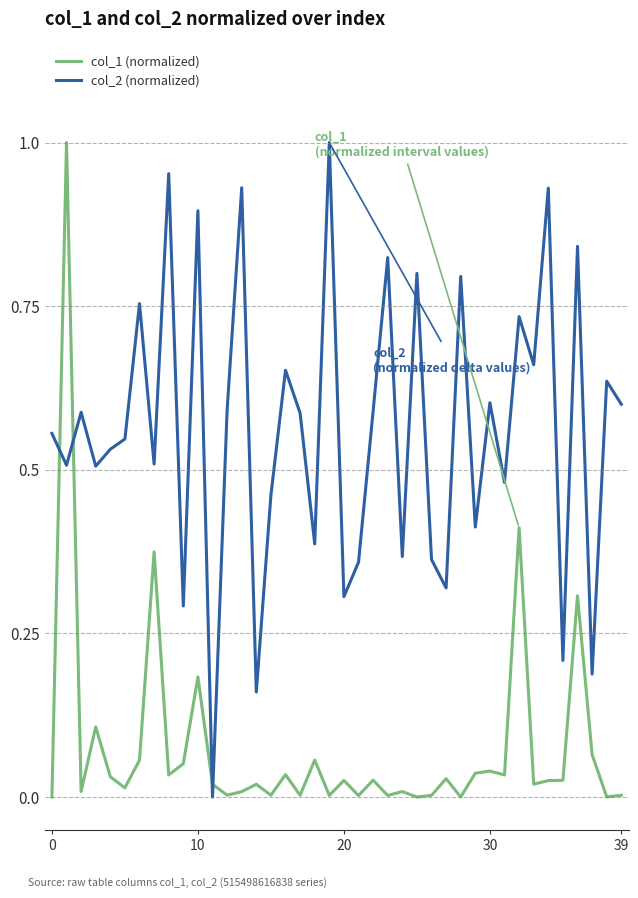

What are all the series names shown in the legend?

col_1 (normalized), col_2 (normalized)